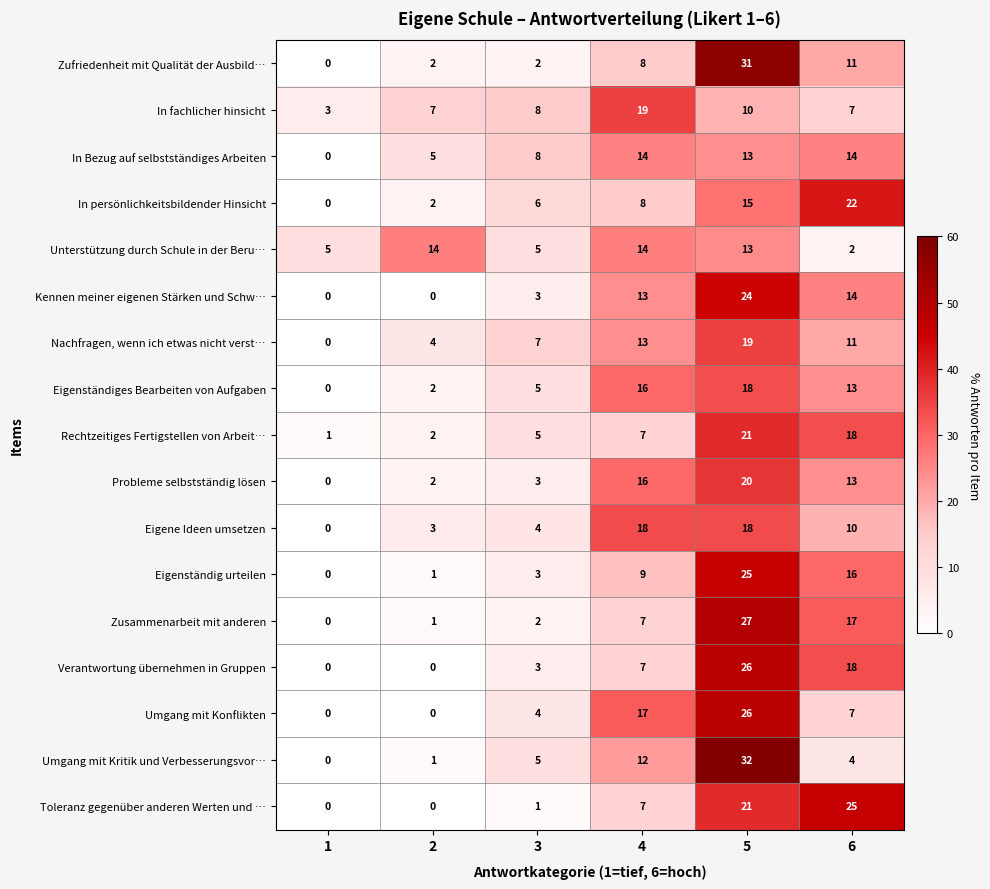

At which label is Verantwortung übernehmen in Gruppen closest to 13?

6